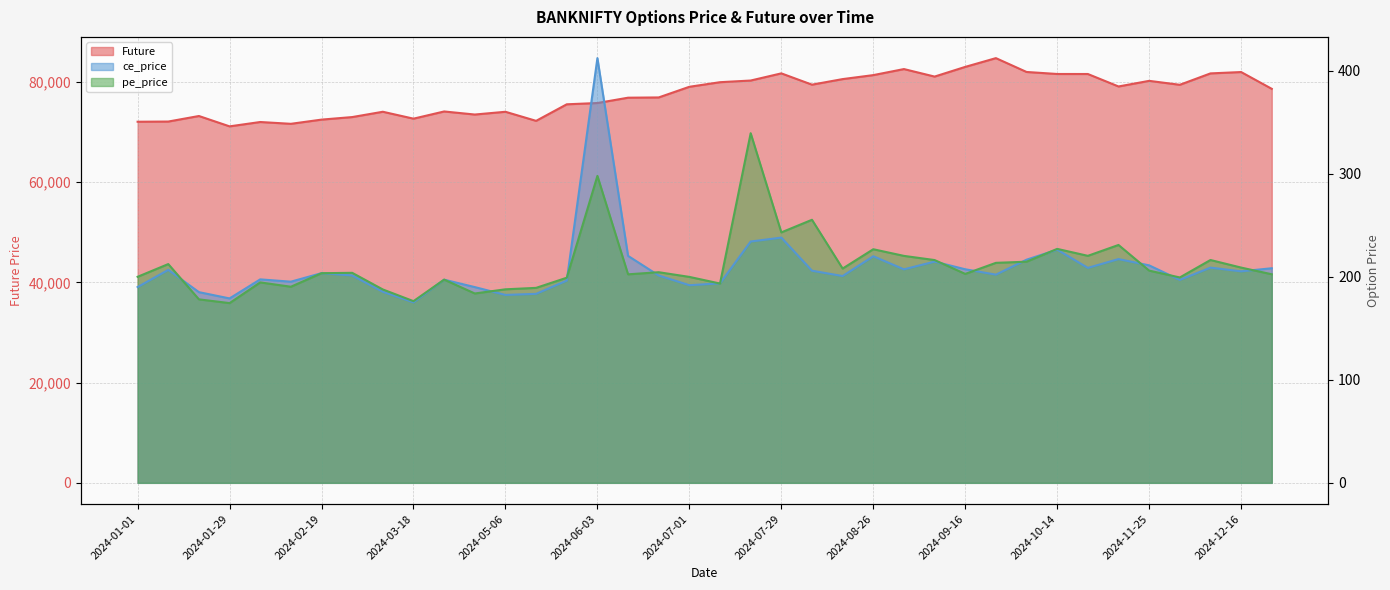

Rank the series at 2024-03-18 from highest to lowest value.

Future, pe_price, ce_price